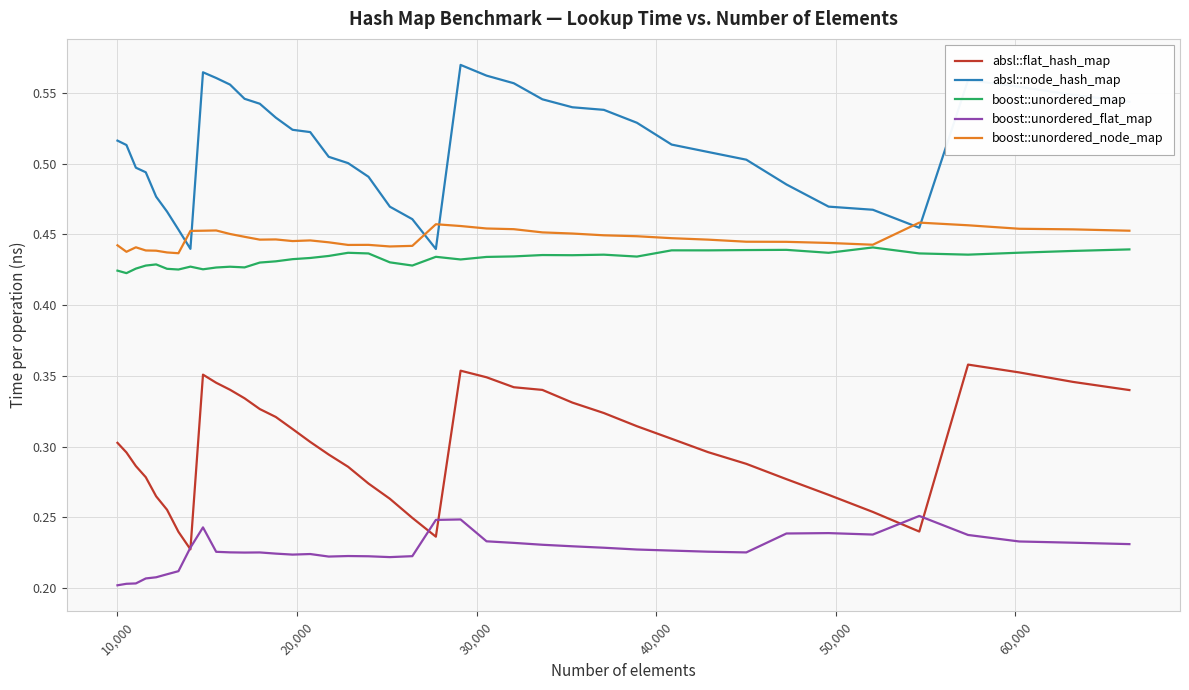

True or false: absl::flat_hash_map and absl::node_hash_map intersect in this chart.

False